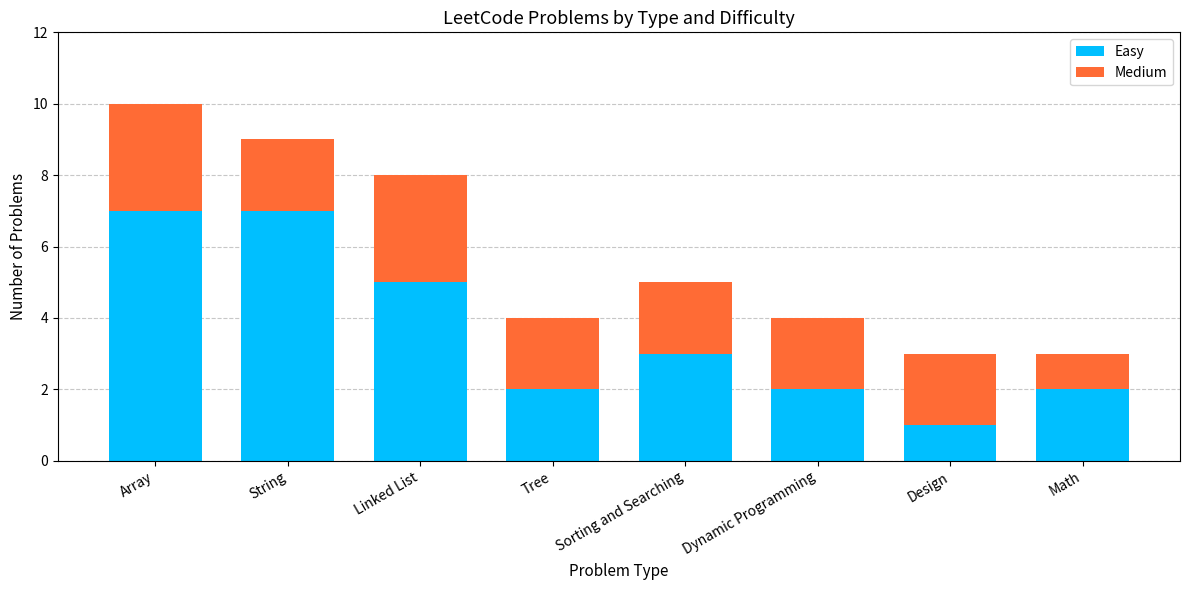

Which category has the lowest value in the Easy series?

Design